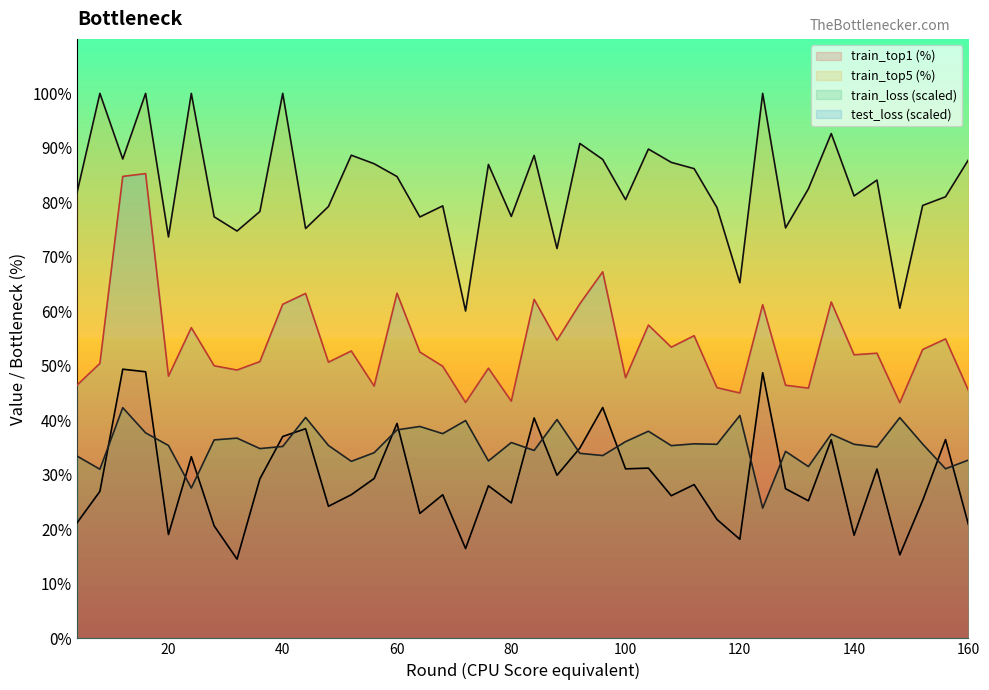

Is it true that test_loss equals 80.5 at 28?

False